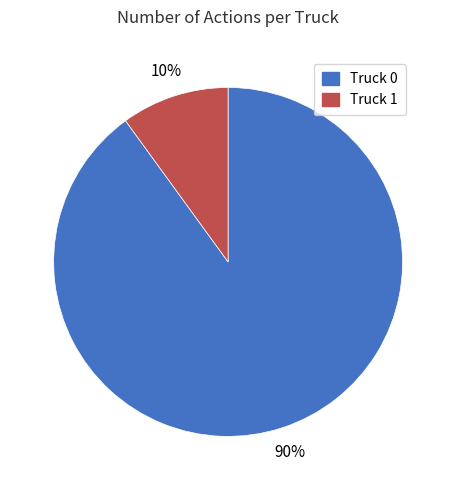

Which slice is the largest?

Truck 0